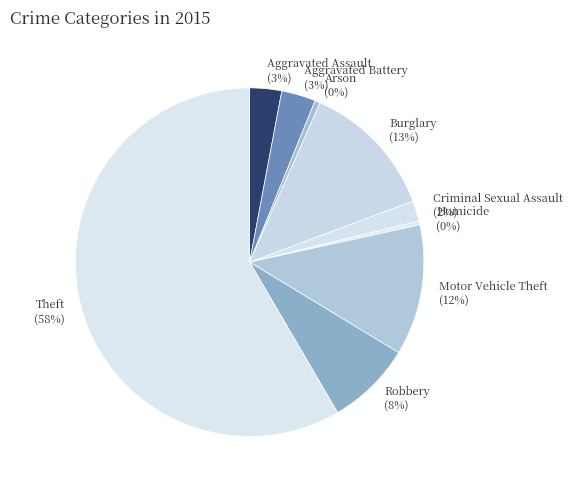

The Aggravated Battery slice represents 3% of the pie. True or false?

True